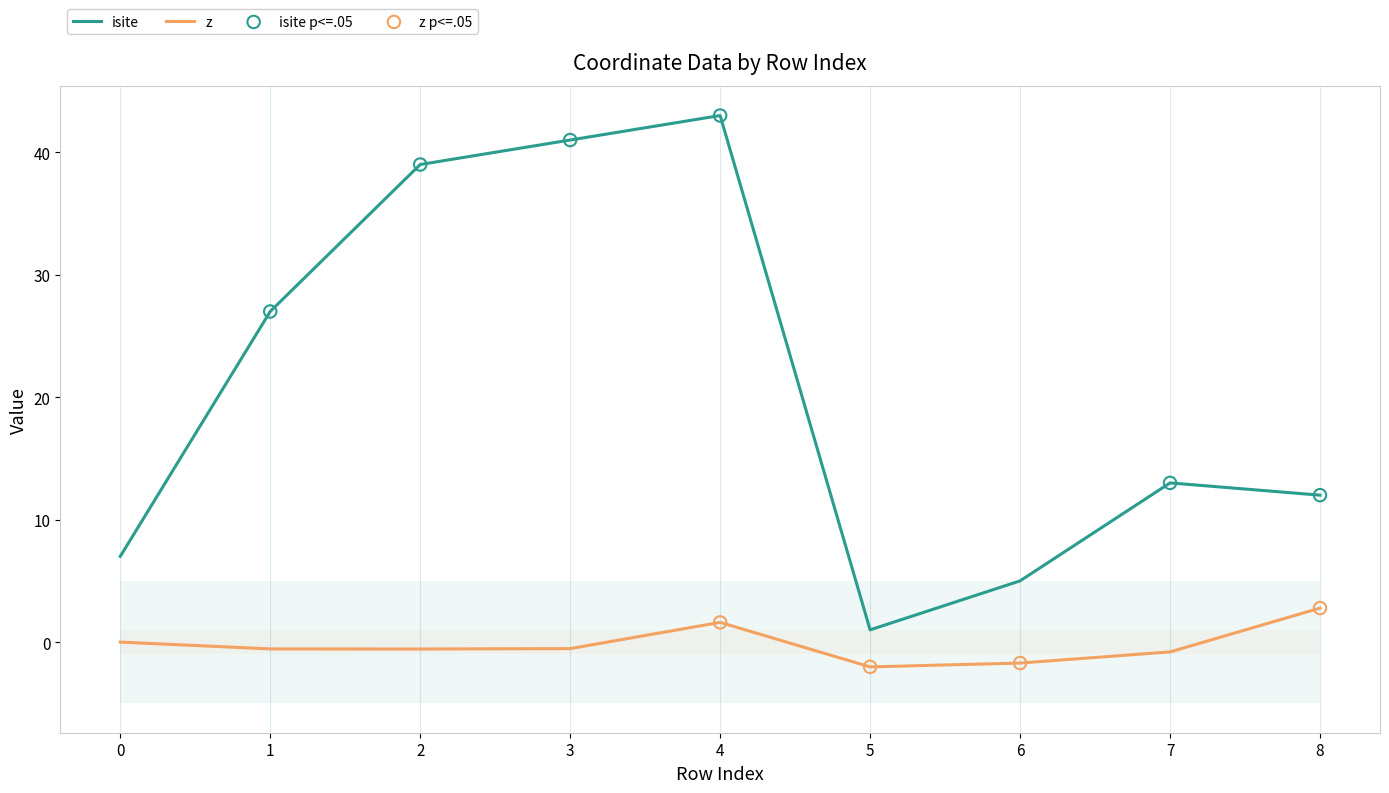

Is the value of isite at 5 greater than the value of z at 7?

Yes